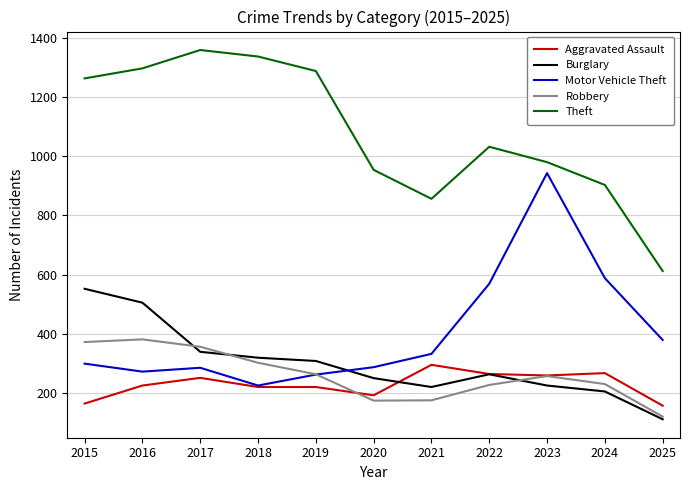

Count the number of data series in this chart.

5